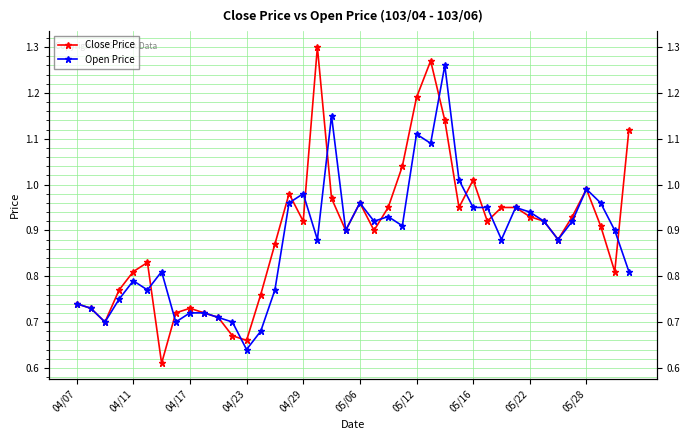

How many interior local peaks does the Open Price series have?

10